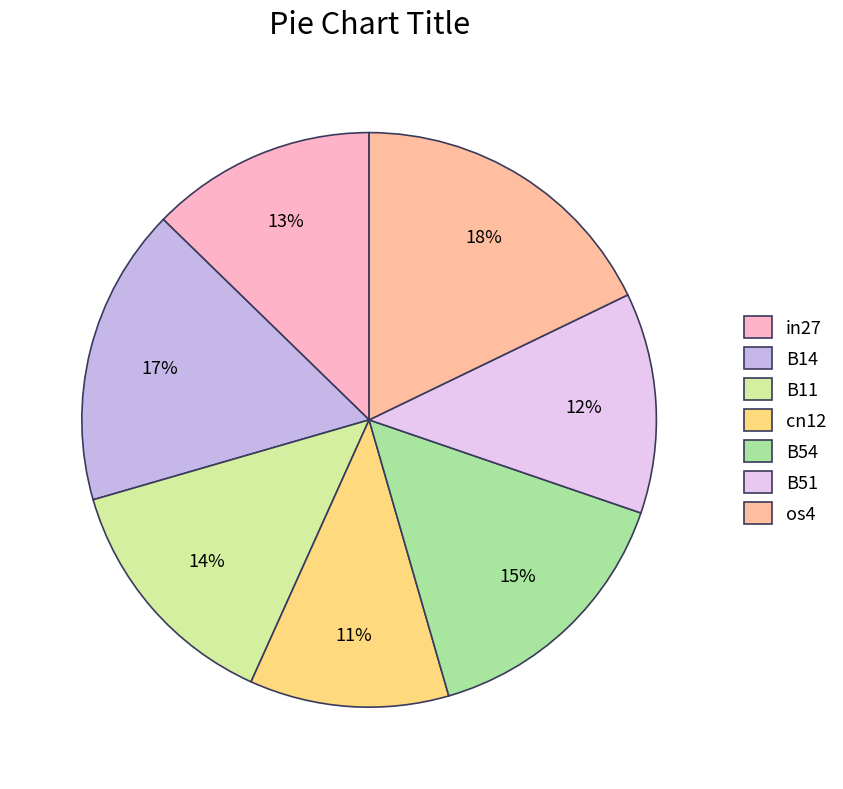

Which category has the biggest portion of the pie?

os4